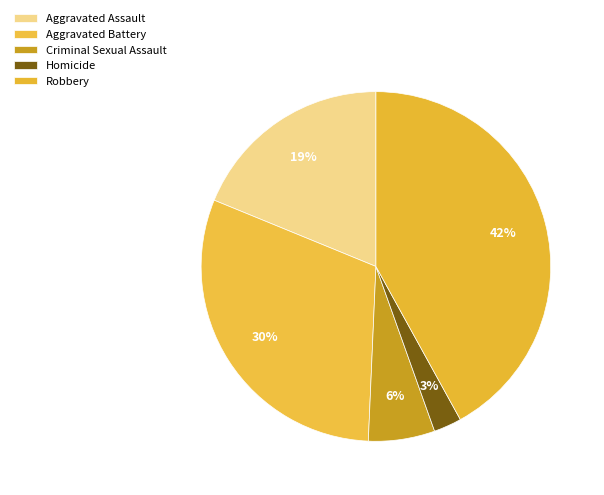

How many slices are in this pie chart?

5